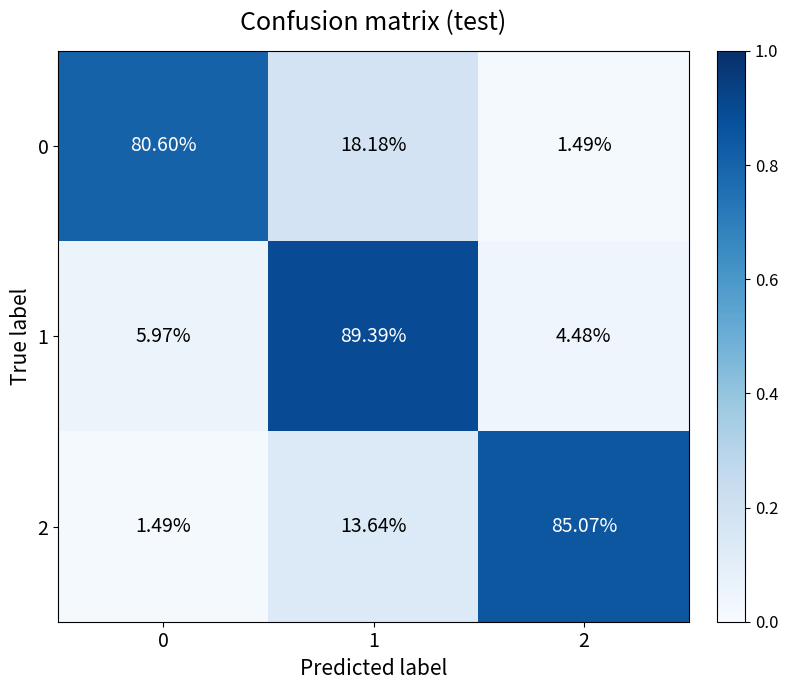

Is the value of 1 at 2 greater than the value of 0 at 1?

No